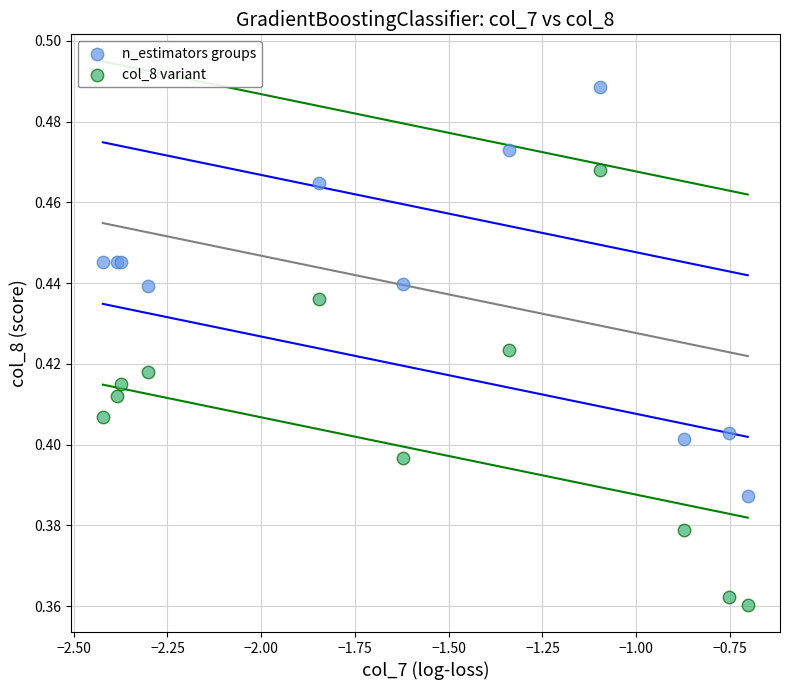

Which series contains the highest Y value?

n_estimators groups